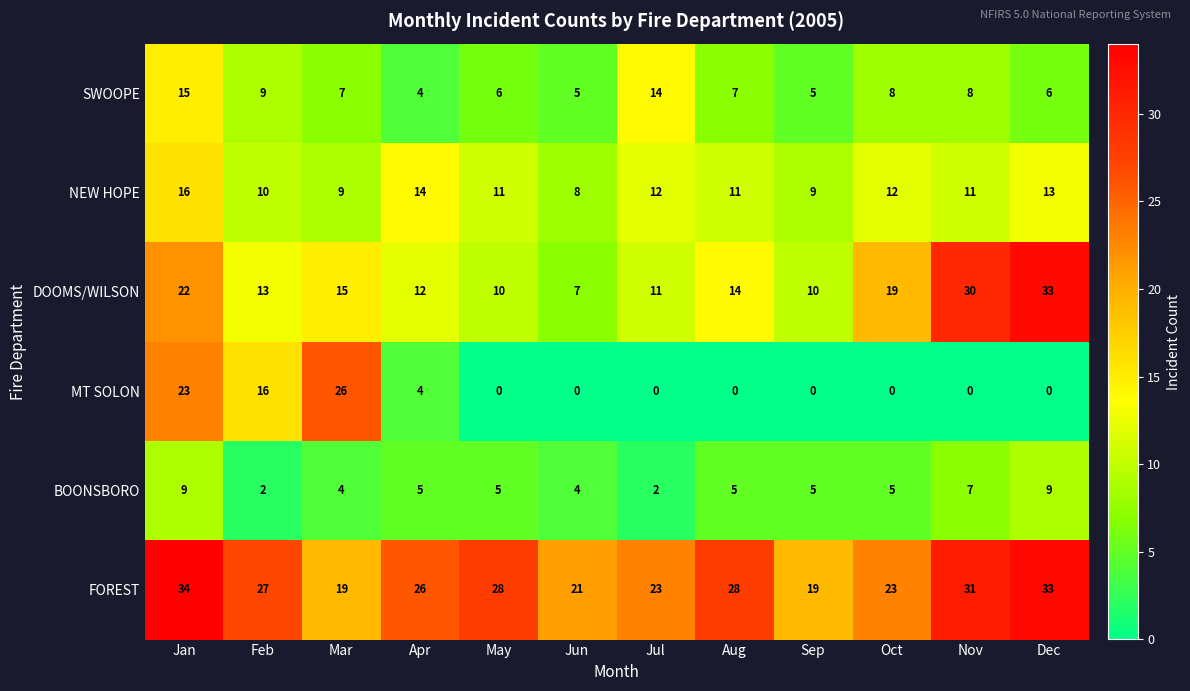

What is the approximate value of FOREST at Oct, to the nearest 10?

20